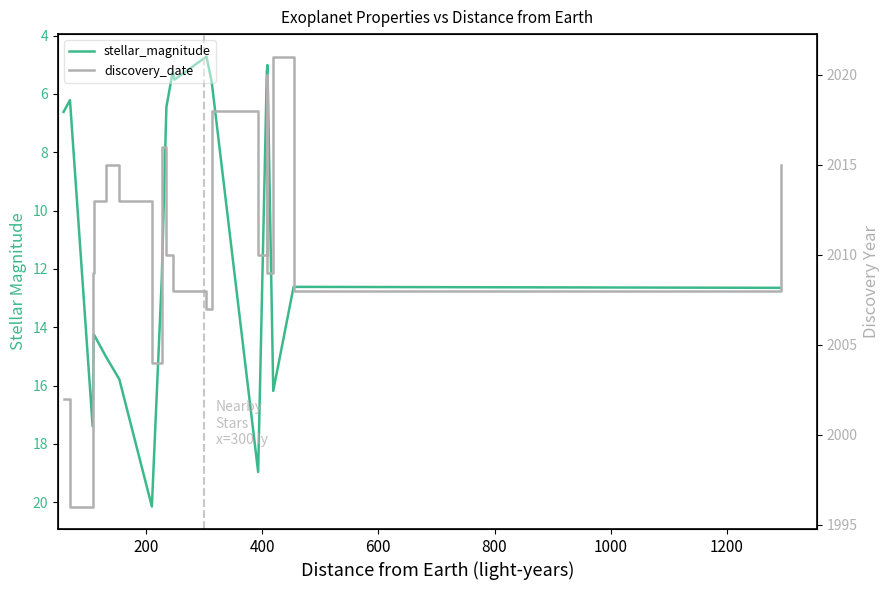

How many data points does each series have?

20